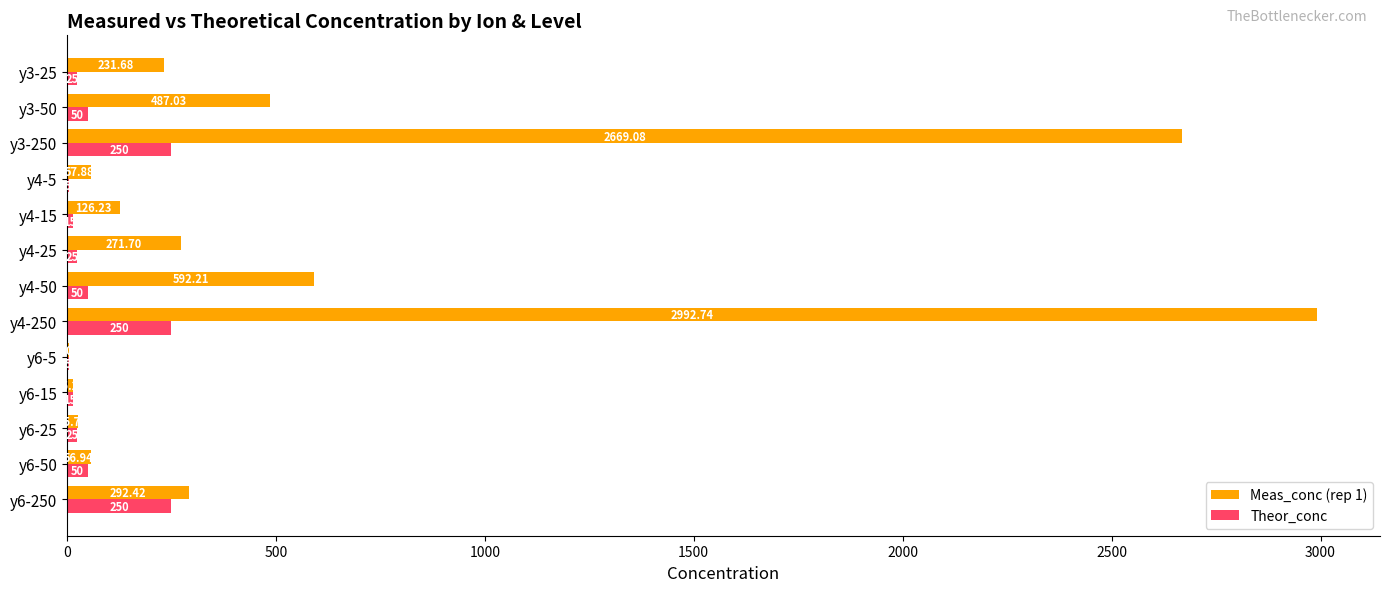

Which series changed the most between y6-25 and y4-250?

Meas_conc (rep 1)